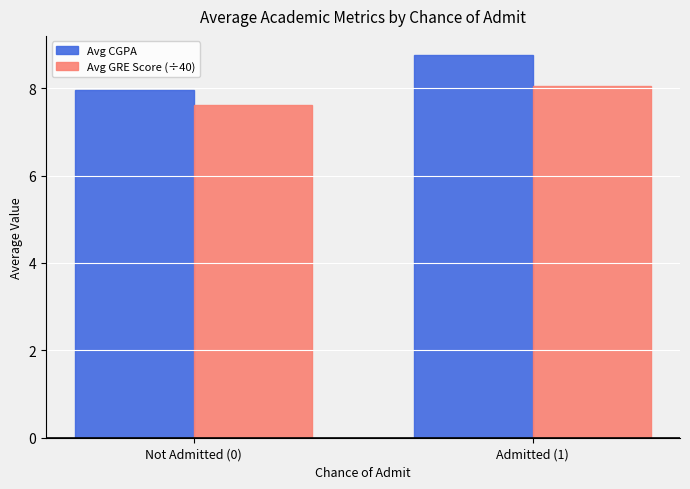

Which series has the widest spread of values?

Avg CGPA